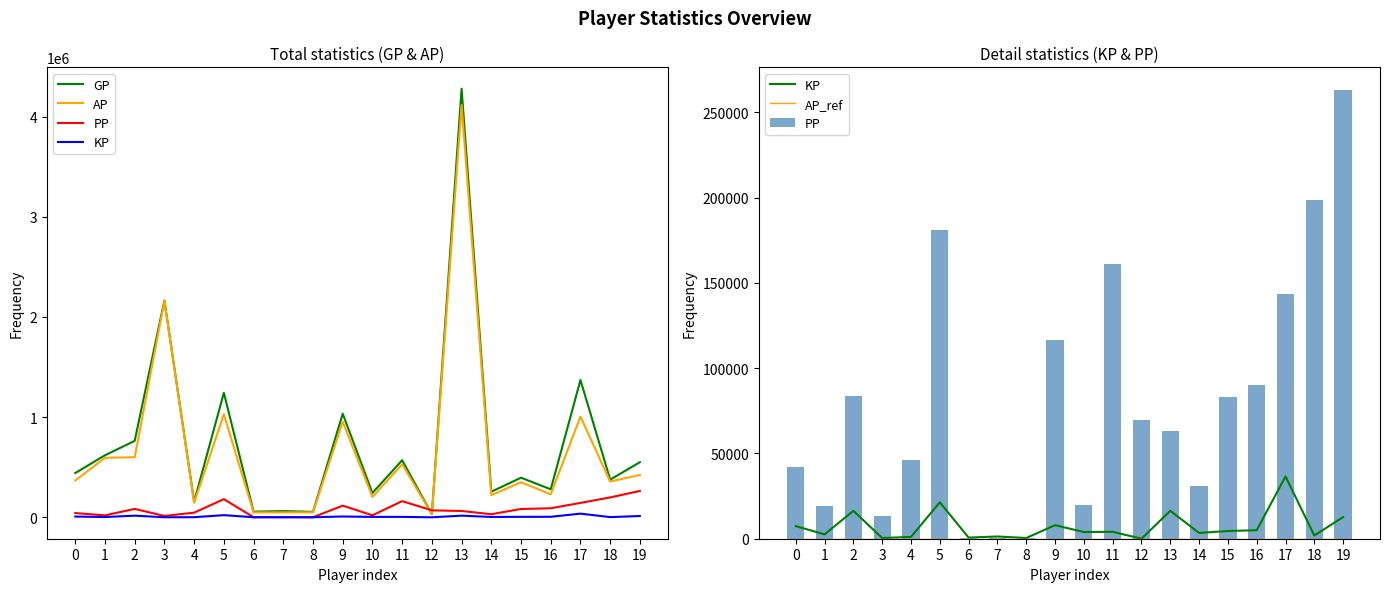

Reading left to right, extract all data points from this chart.

GP: 441787.0	619208.0	763408.0	2165175.0	155412.0	1242633.0	56092.0	62041.0	54073.0	1033983.0	242913.0	569763.0	30529.0	4278949.0	255351.0	395397.0	279445.0	1371006.0	376066.0	550078.0
AP: 367880.0	593643.0	599918.0	2161135.0	144641.0	1029111.0	49246.0	49030.0	49778.0	954507.0	203670.0	529221.0	30504.0	4115335.0	221403.0	350096.0	229629.0	1005738.0	357047.0	423293.0
PP: 42227.0	19389.0	83935.0	13345.0	46413.0	180999.0	490.0	240.0	500.0	116300.0	19882.0	161357.0	69516.0	62966.0	30799.0	82930.0	90153.0	143617.0	198374.0	263240.0
KP: 7390.8	2556.5	16348.9	404.0	1077.1	21352.3	684.6	1301.2	429.4	7947.6	3924.3	4054.2	2.5	16361.4	3394.8	4530.1	4981.6	36526.9	1901.8	12678.5
AP_ref: 0.0	0.0	0.0	0.0	0.0	0.0	0.0	0.0	0.0	0.0	0.0	0.0	0.0	0.0	0.0	0.0	0.0	0.0	0.0	0.0